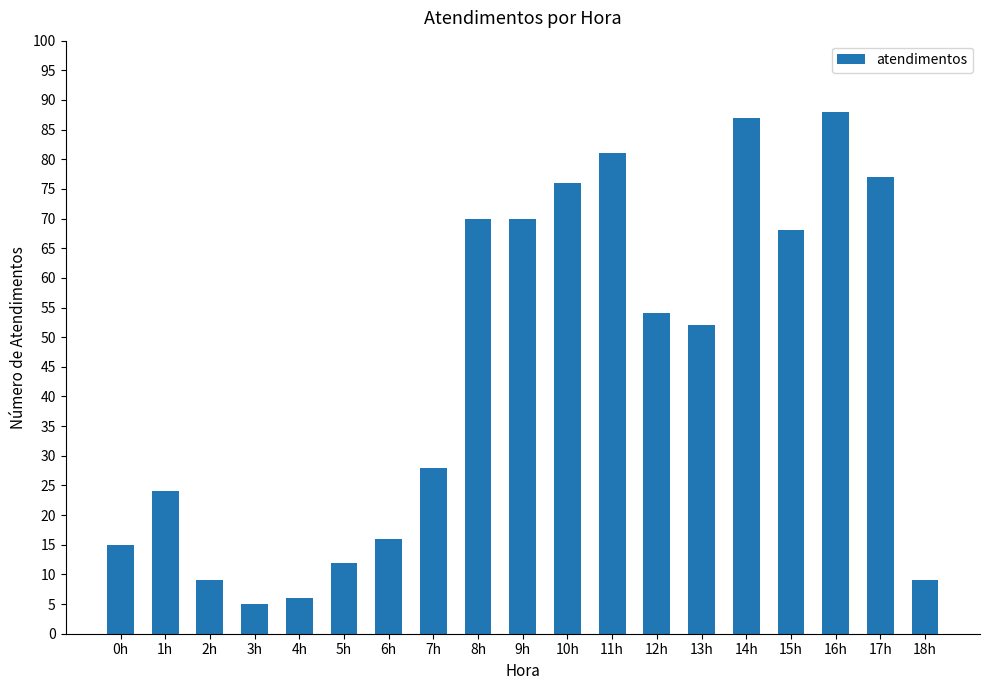

What is the sum of the values at 15h and 3h?

73